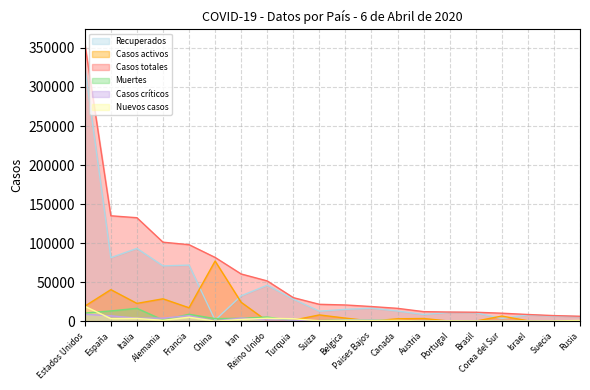

What is the maximum value shown in the chart?

355834